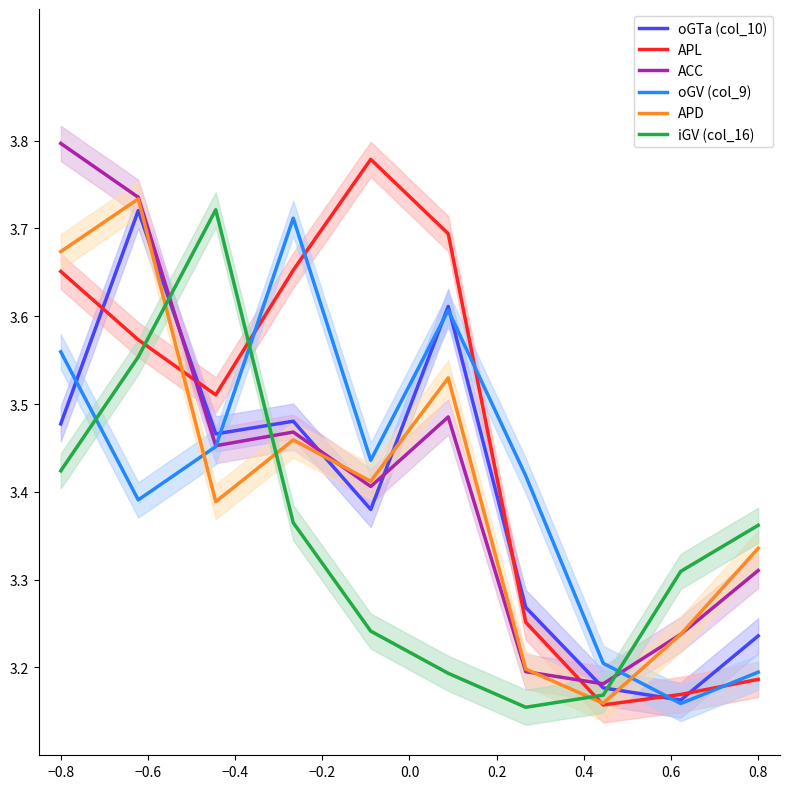

What is the highest value of the iGV (col_16) series?

3.7